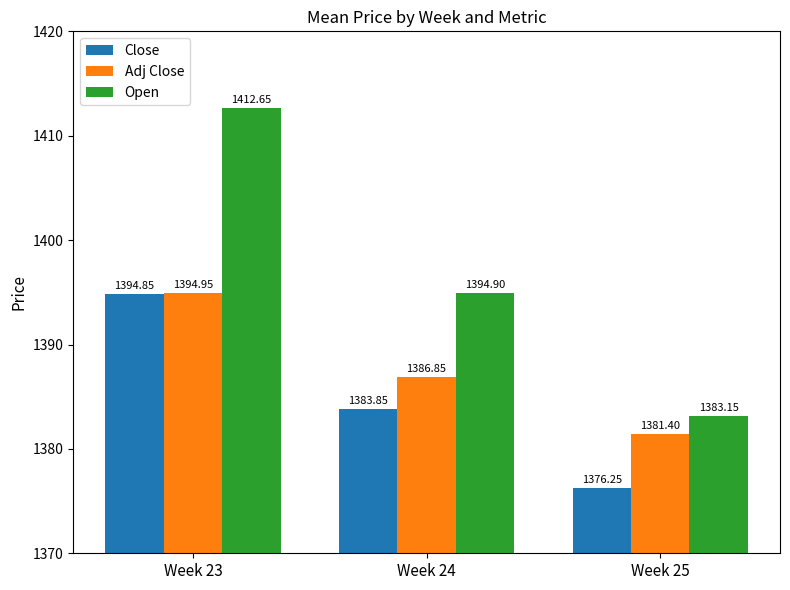

Is it true that Close equals 1394.8 at Week 23?

True